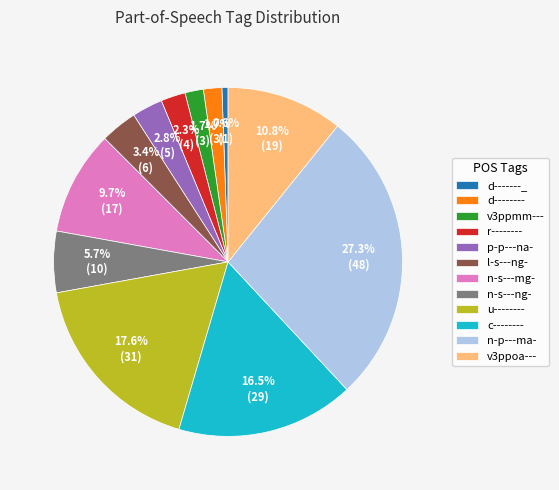

Which category has the biggest portion of the pie?

n-p---ma-